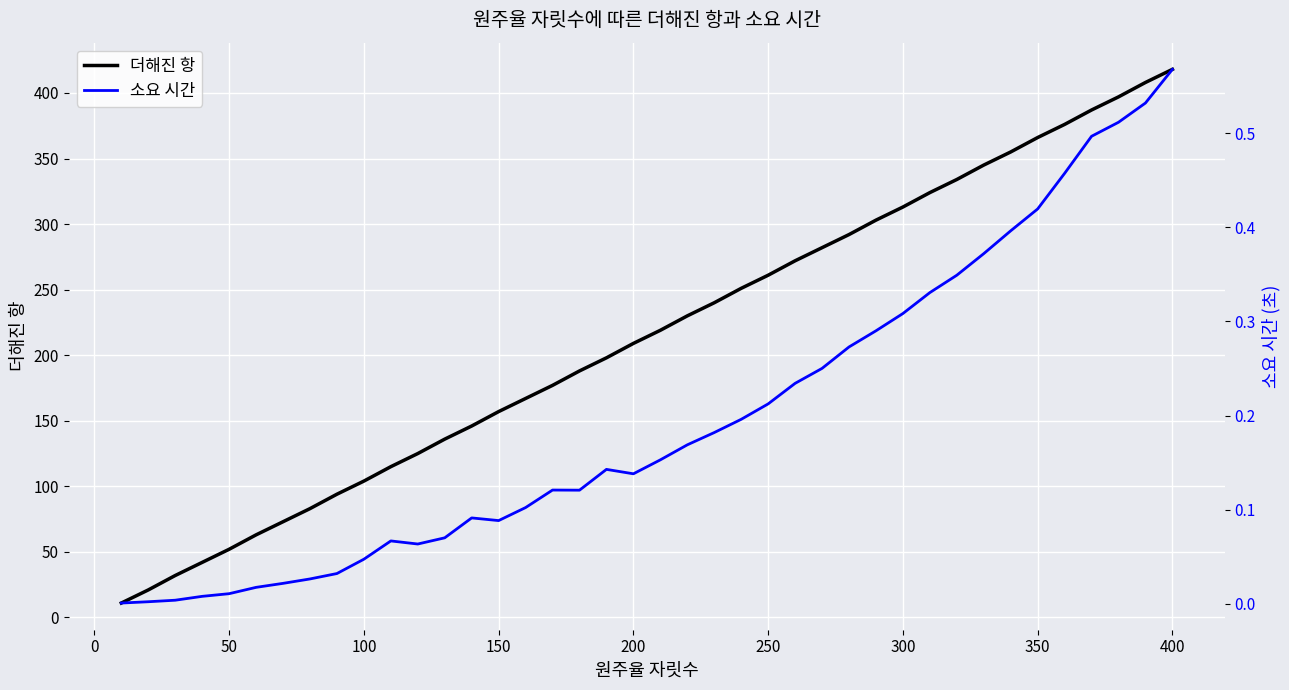

What is the minimum value for 더해진 항?

11